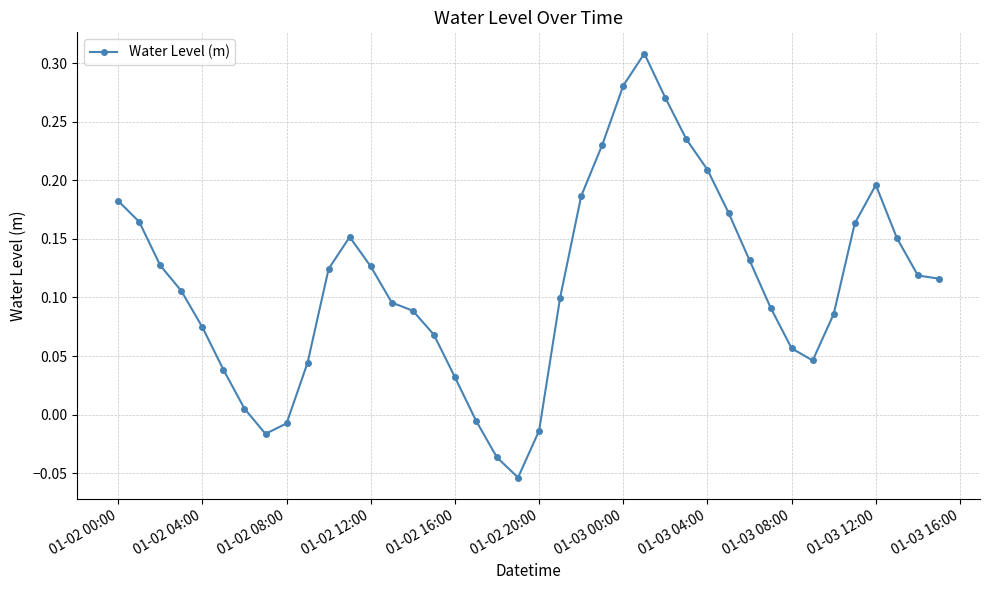

What is the difference between the maximum and minimum values?

0.4